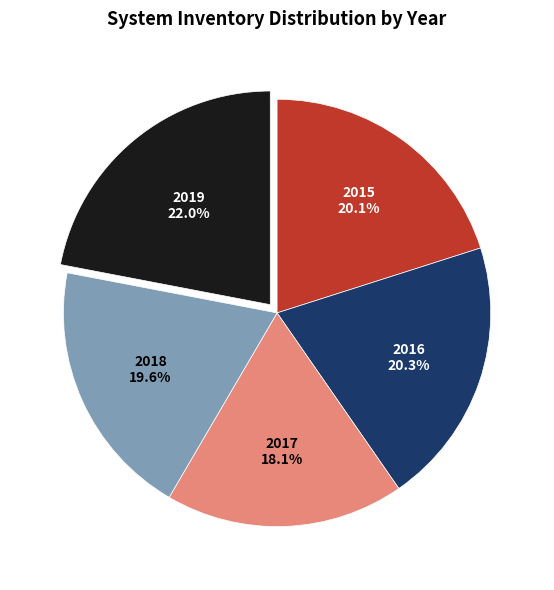

Is there any slice that represents more than half of the pie?

No